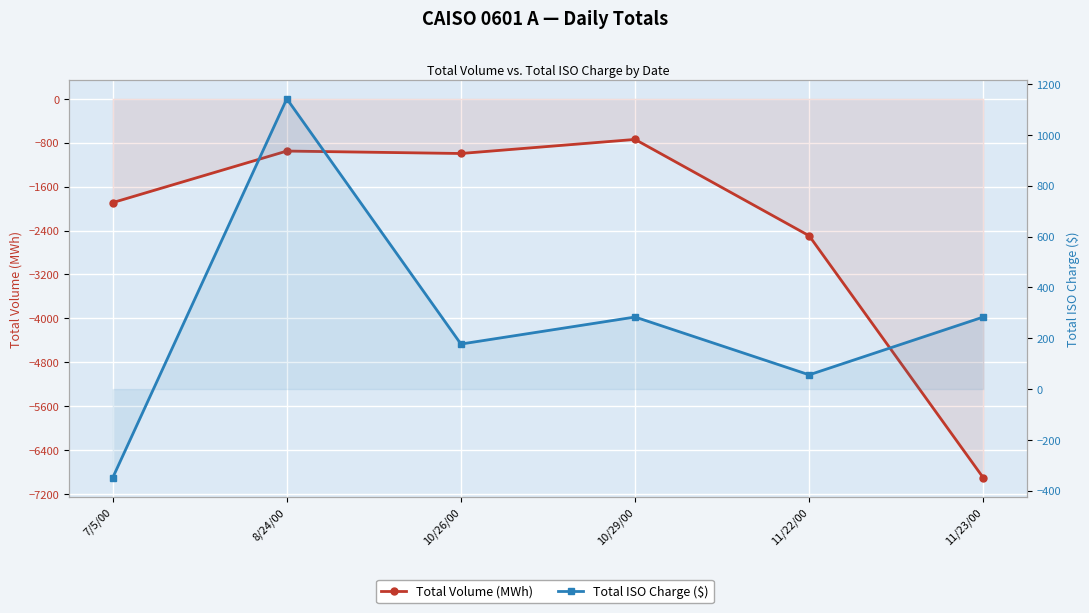

Rank the categories by Total ISO Charge ($) value from highest to lowest.

8/24/00, 11/23/00, 10/29/00, 10/26/00, 11/22/00, 7/5/00